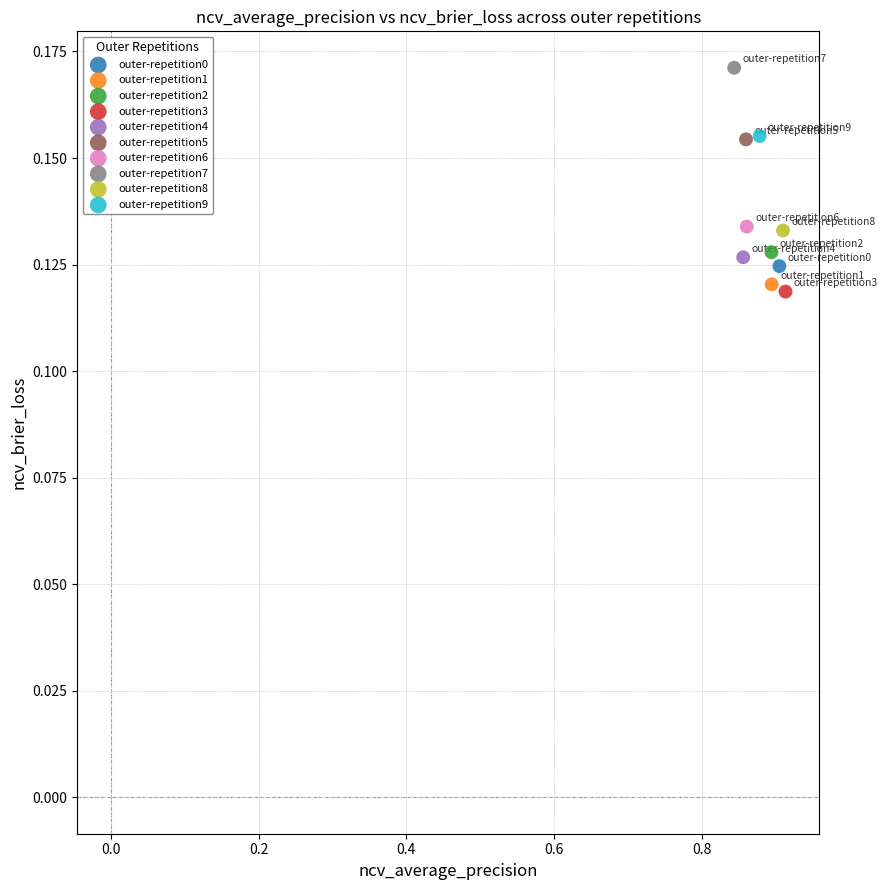

What are all the series names shown in the legend?

outer-repetition0, outer-repetition1, outer-repetition2, outer-repetition3, outer-repetition4, outer-repetition5, outer-repetition6, outer-repetition7, outer-repetition8, outer-repetition9